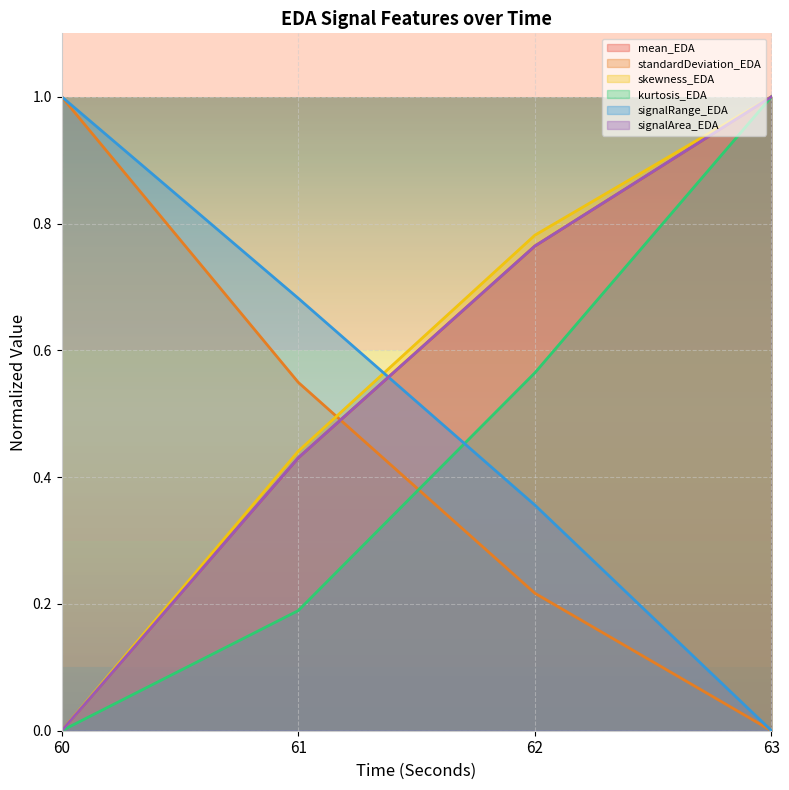

True or false: signalArea_EDA and skewness_EDA cross at least once.

False